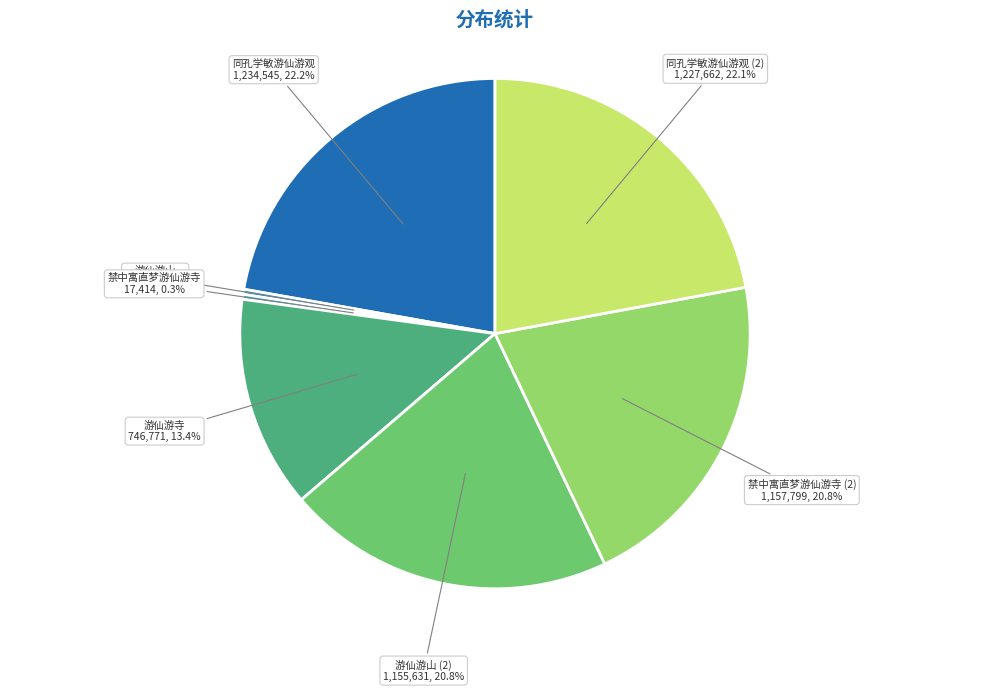

What percentage is the 同孔学敏游仙游观 slice, to the nearest percent?

22%